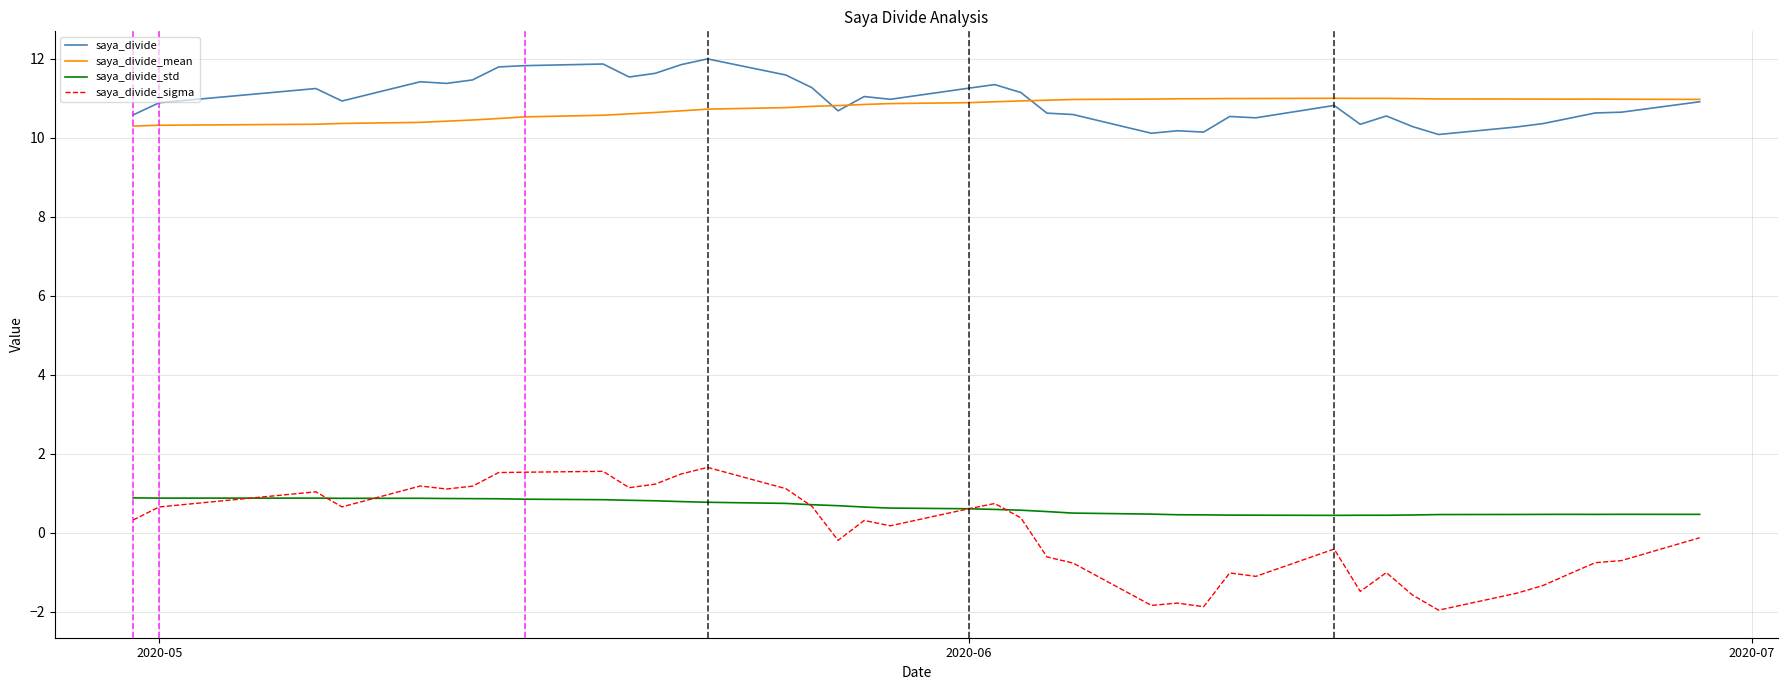

List the series in order of their peak value, lowest first.

saya_divide_std, saya_divide_sigma, saya_divide_mean, saya_divide